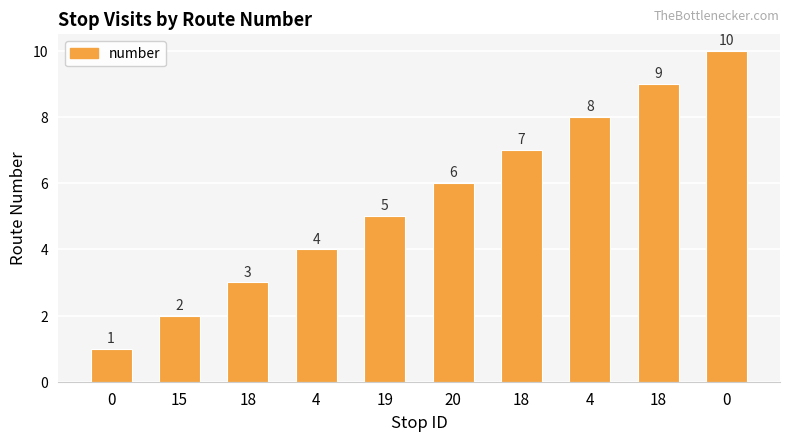

Does the chart contain any negative values?

No